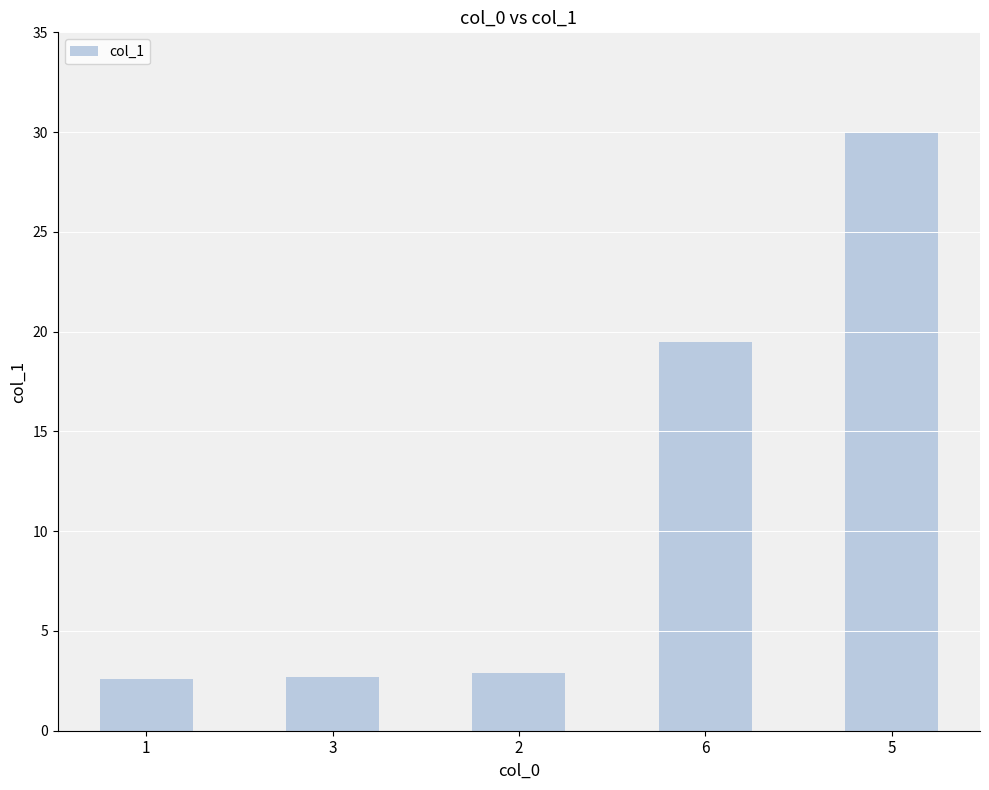

What is the sum of all values?

57.7